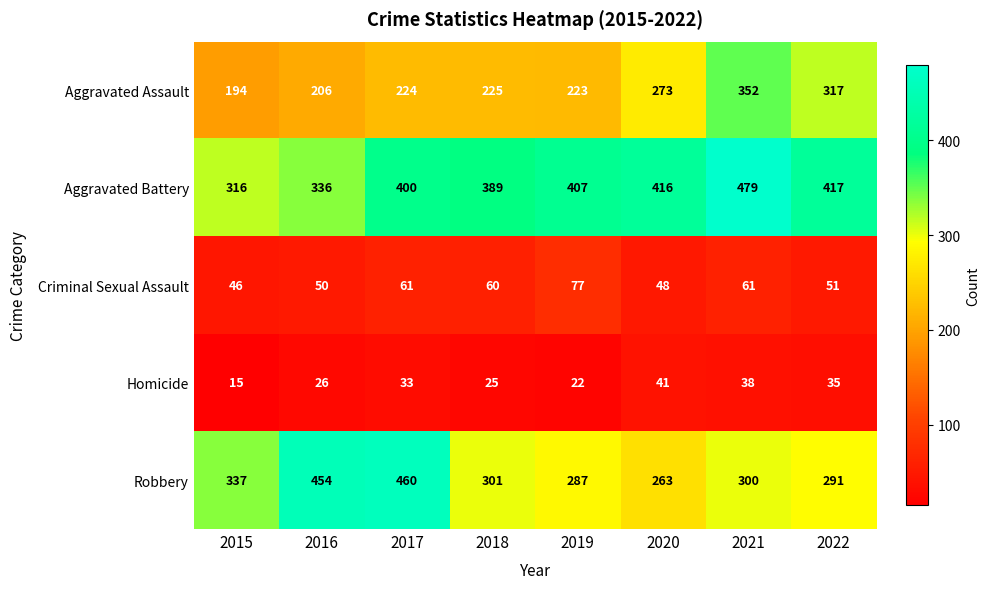

At which category does the chart reach its minimum across all series?

2015